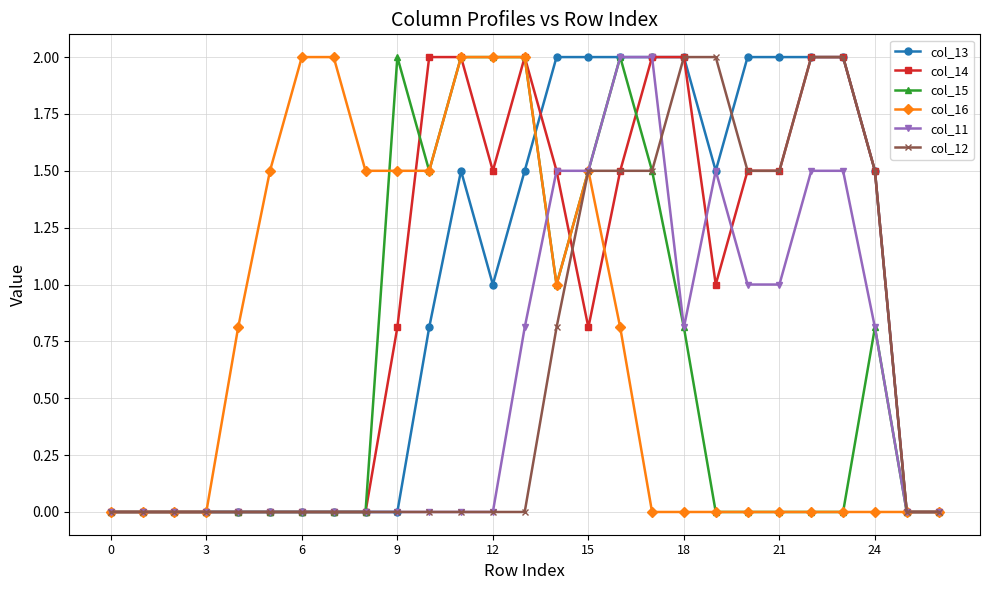

What is the maximum value for col_16?

2.0